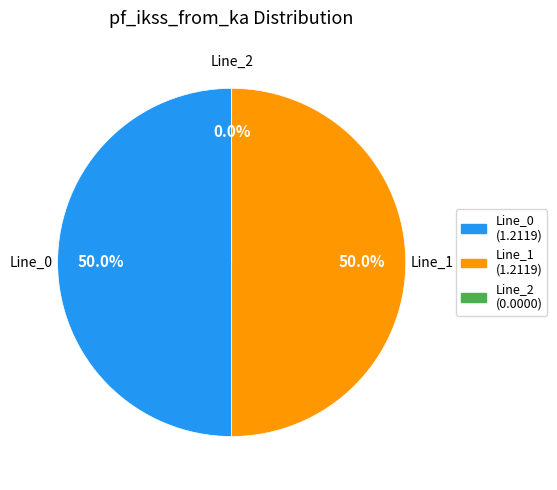

The Line_0 slice represents 50% of the pie. True or false?

True